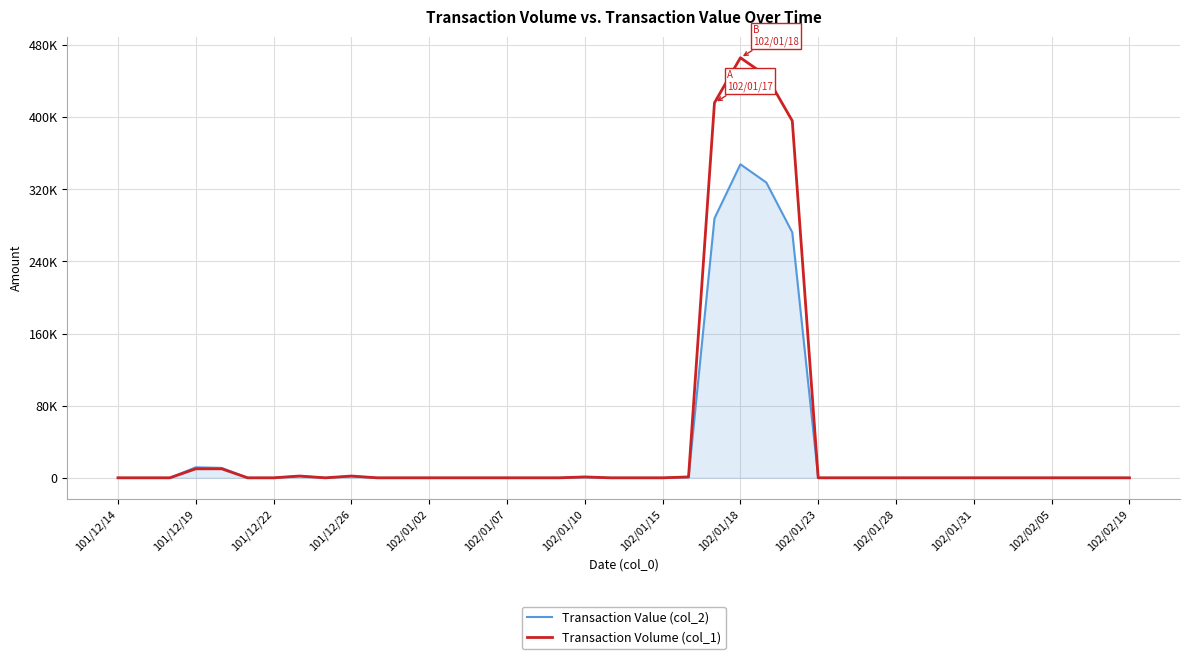

What are all the series names shown in the legend?

Transaction Value (col_2), Transaction Volume (col_1)